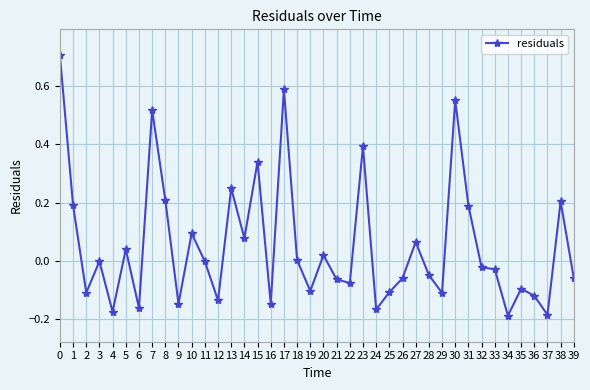

The chart shows a value of 0.0 at 4. True or false?

False